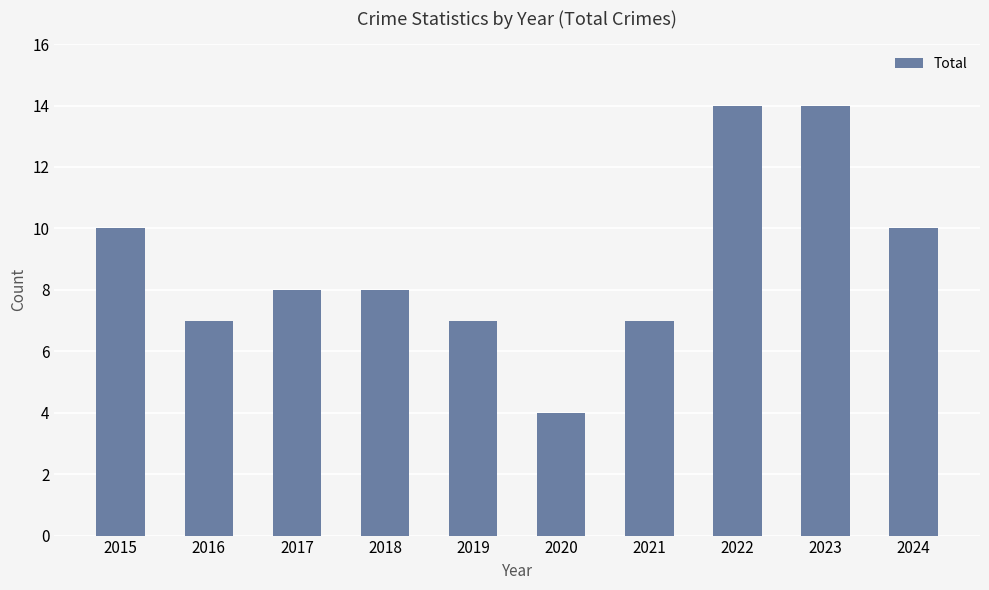

Which has a higher value, 2016 or 2024?

2024